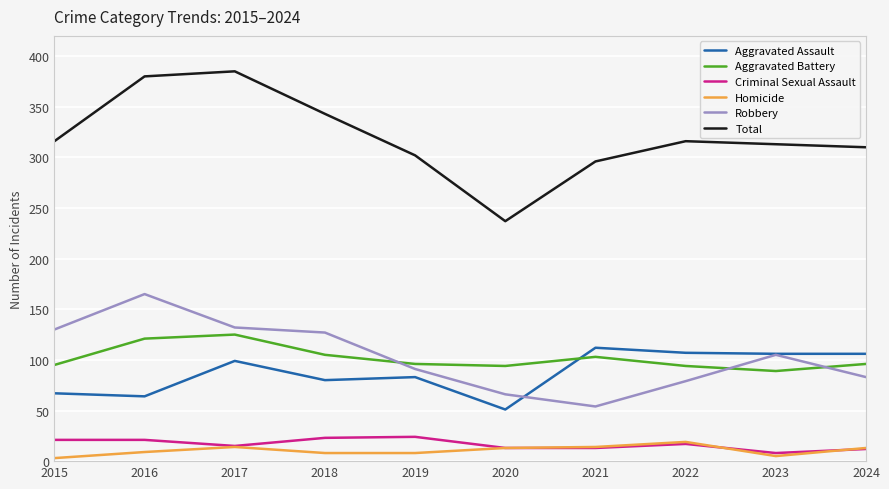

The value of Total at 2016 is 380. True or false?

True